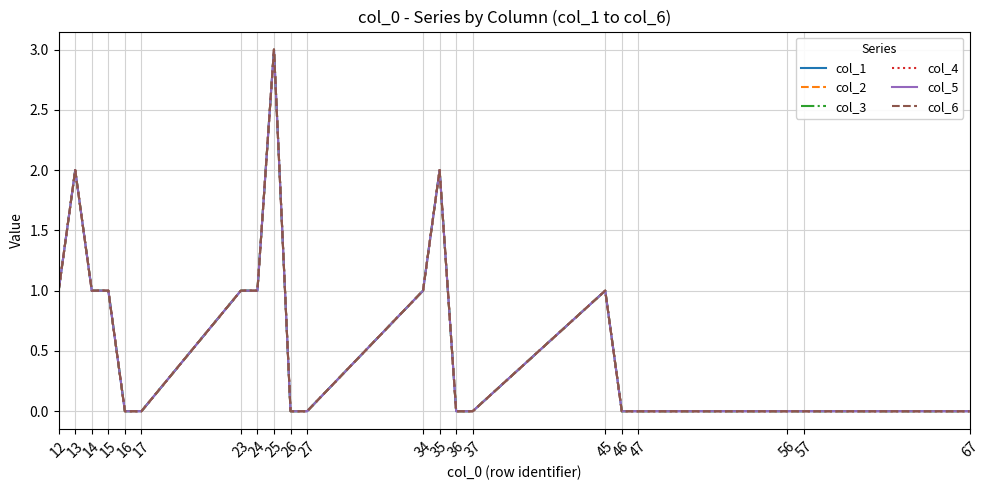

Does the chart display data point markers on the line(s)?

No